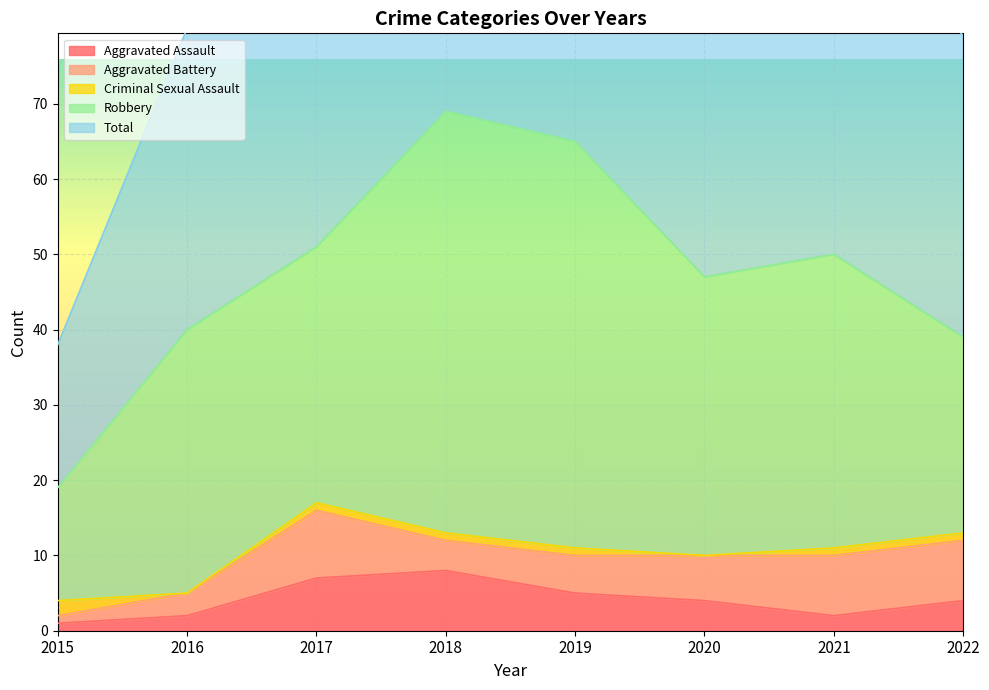

Rank the categories by Criminal Sexual Assault value from lowest to highest.

2016, 2020, 2017, 2018, 2019, 2021, 2022, 2015